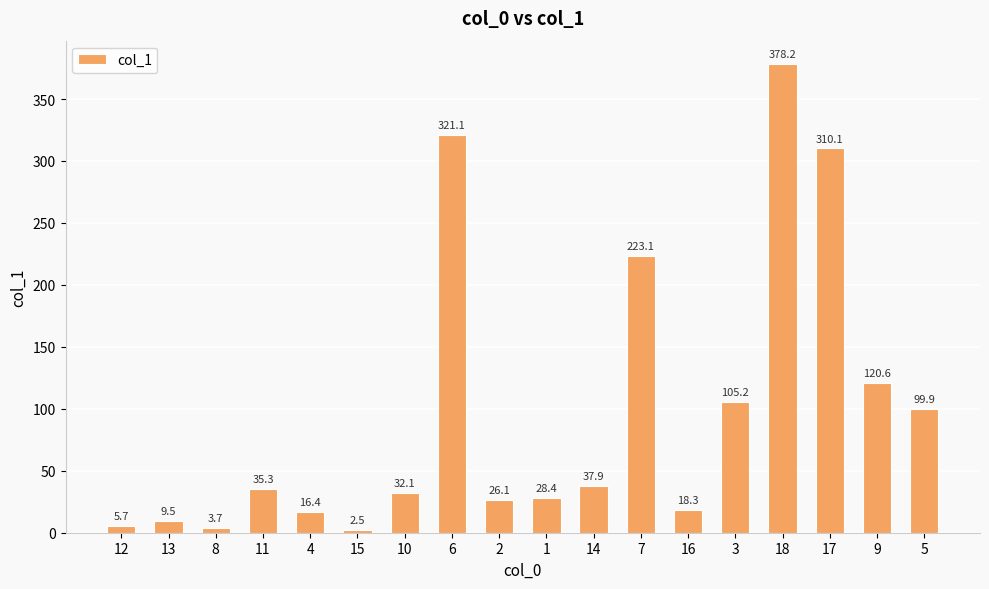

What is the sum of the values at 11 and 5?

135.2